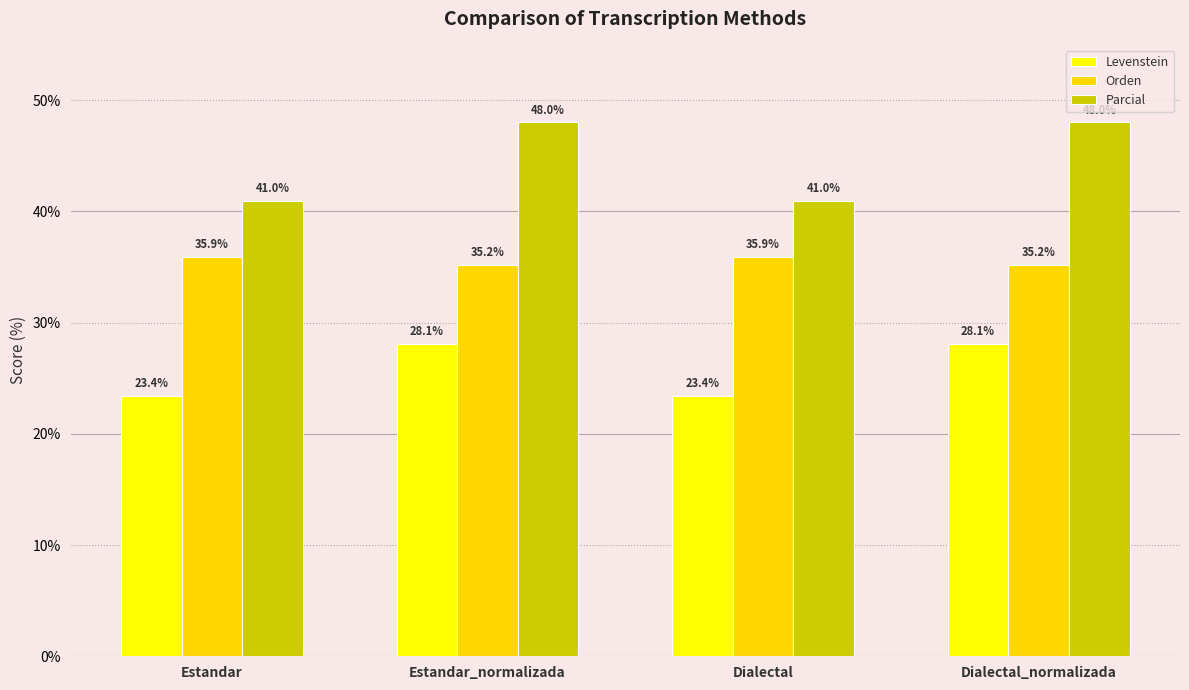

Which series has the largest range (max minus min)?

Parcial